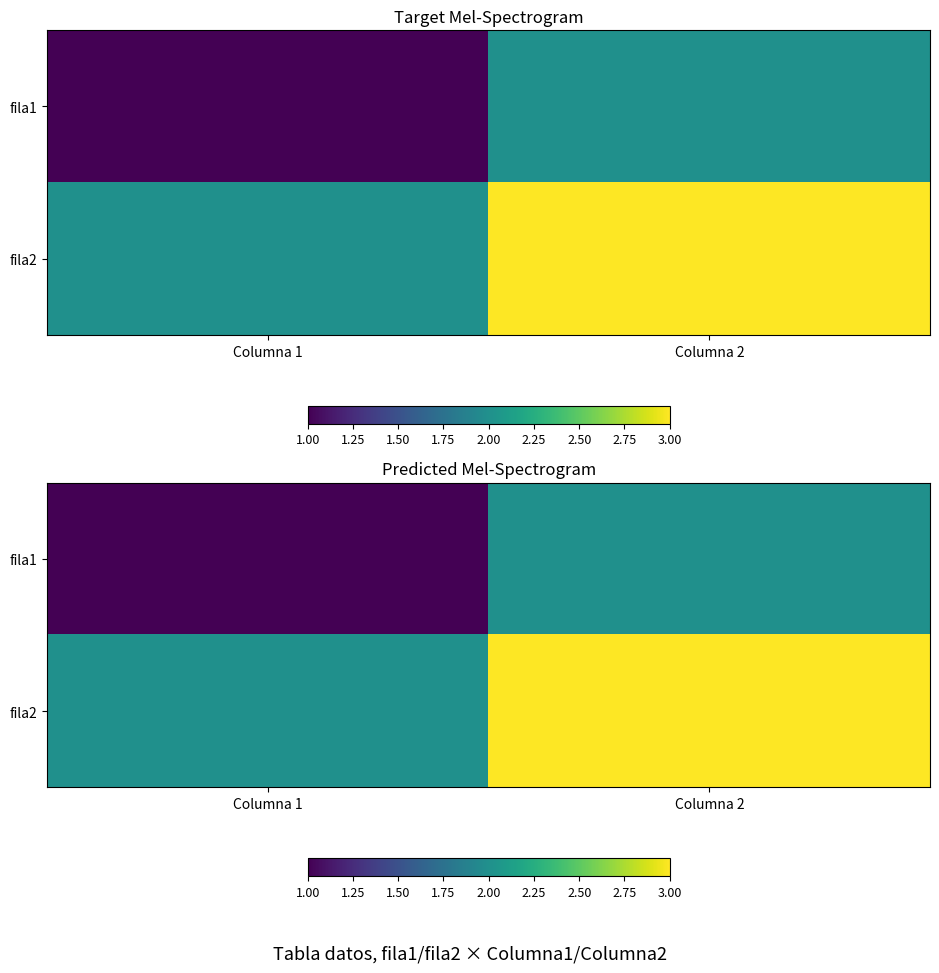

The value of fila2 at Columna 2 is 1. True or false?

False